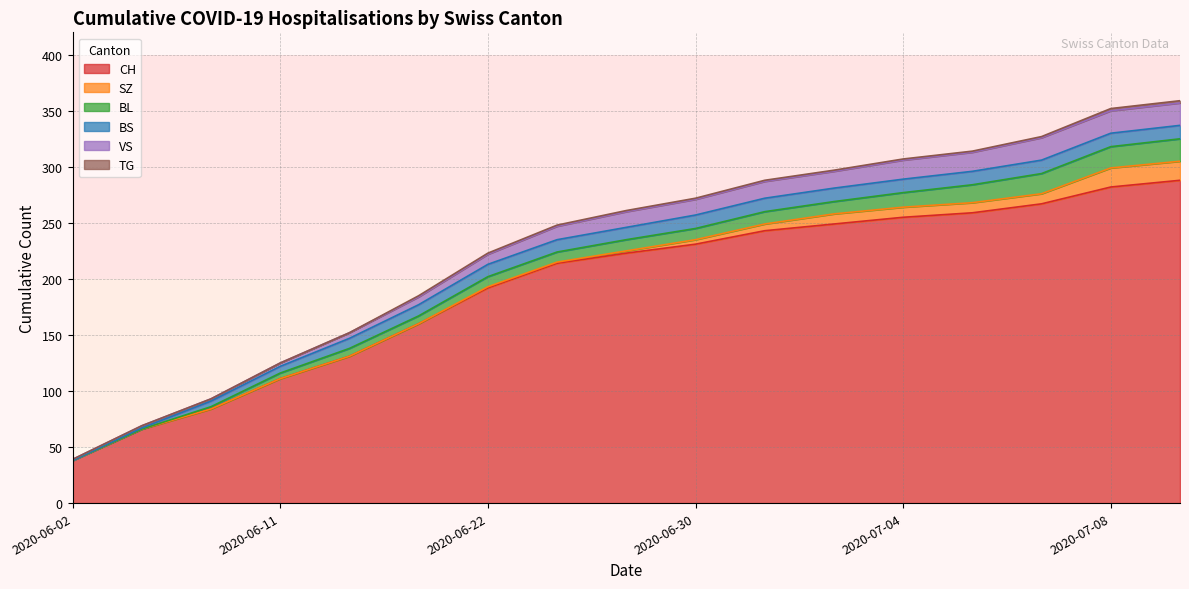

Reading left to right, list all the values displayed in this chart.

CH: 2020-06-02=38	2020-06-04=66	2020-06-08=84	2020-06-11=111	2020-06-15=131	2020-06-18=160	2020-06-22=192	2020-06-25=214	2020-06-29=223	2020-06-30=231	2020-07-01=243	2020-07-02=249	2020-07-04=255	2020-07-06=259	2020-07-07=267	2020-07-08=282	2020-07-09=288
SZ: 2020-06-02=0	2020-06-04=0	2020-06-08=0	2020-06-11=0	2020-06-15=0	2020-06-18=0	2020-06-22=1	2020-06-25=1	2020-06-29=2	2020-06-30=4	2020-07-01=6	2020-07-02=9	2020-07-04=9	2020-07-06=9	2020-07-07=9	2020-07-08=17	2020-07-09=17
BL: 2020-06-02=0	2020-06-04=0	2020-06-08=2	2020-06-11=5	2020-06-15=7	2020-06-18=7	2020-06-22=9	2020-06-25=9	2020-06-29=10	2020-06-30=10	2020-07-01=11	2020-07-02=11	2020-07-04=13	2020-07-06=16	2020-07-07=18	2020-07-08=19	2020-07-09=20
BS: 2020-06-02=0	2020-06-04=1	2020-06-08=5	2020-06-11=6	2020-06-15=9	2020-06-18=10	2020-06-22=11	2020-06-25=11	2020-06-29=11	2020-06-30=12	2020-07-01=12	2020-07-02=12	2020-07-04=12	2020-07-06=12	2020-07-07=12	2020-07-08=12	2020-07-09=12
VS: 2020-06-02=1	2020-06-04=2	2020-06-08=2	2020-06-11=3	2020-06-15=5	2020-06-18=7	2020-06-22=9	2020-06-25=12	2020-06-29=14	2020-06-30=14	2020-07-01=15	2020-07-02=15	2020-07-04=17	2020-07-06=17	2020-07-07=20	2020-07-08=20	2020-07-09=20
TG: 2020-06-02=0	2020-06-04=0	2020-06-08=0	2020-06-11=0	2020-06-15=0	2020-06-18=1	2020-06-22=1	2020-06-25=1	2020-06-29=1	2020-06-30=1	2020-07-01=1	2020-07-02=1	2020-07-04=1	2020-07-06=1	2020-07-07=1	2020-07-08=2	2020-07-09=2